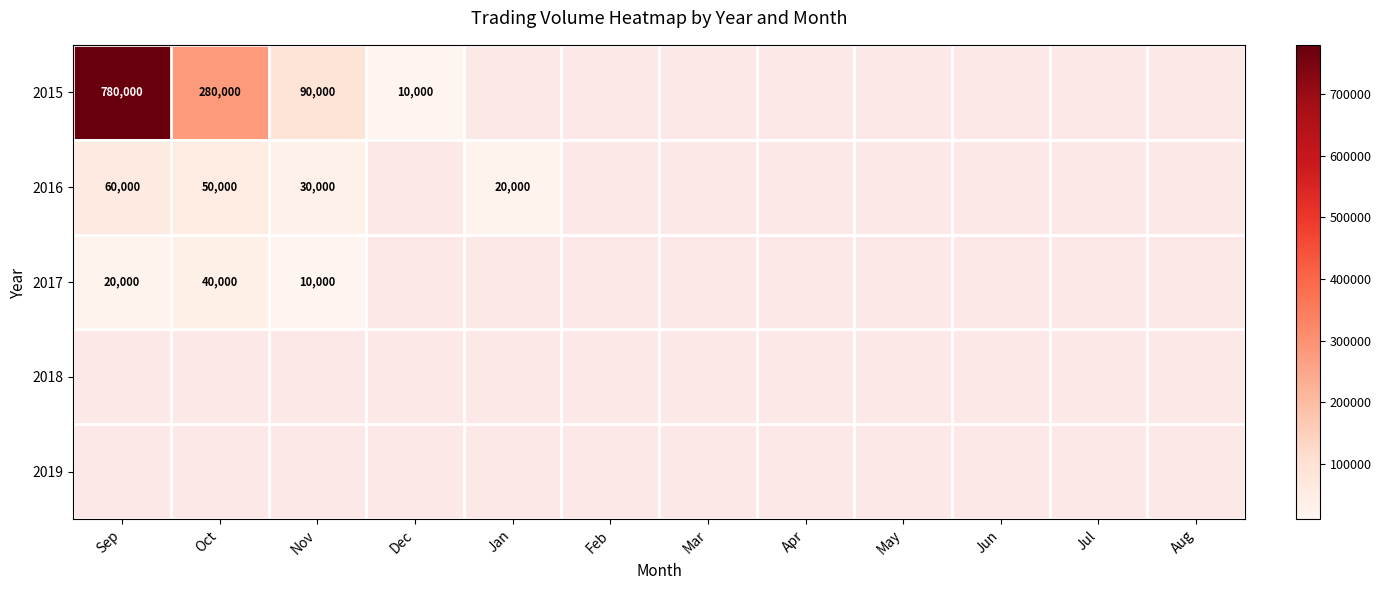

What is the difference between the 2015 values at Oct and Nov?

190000